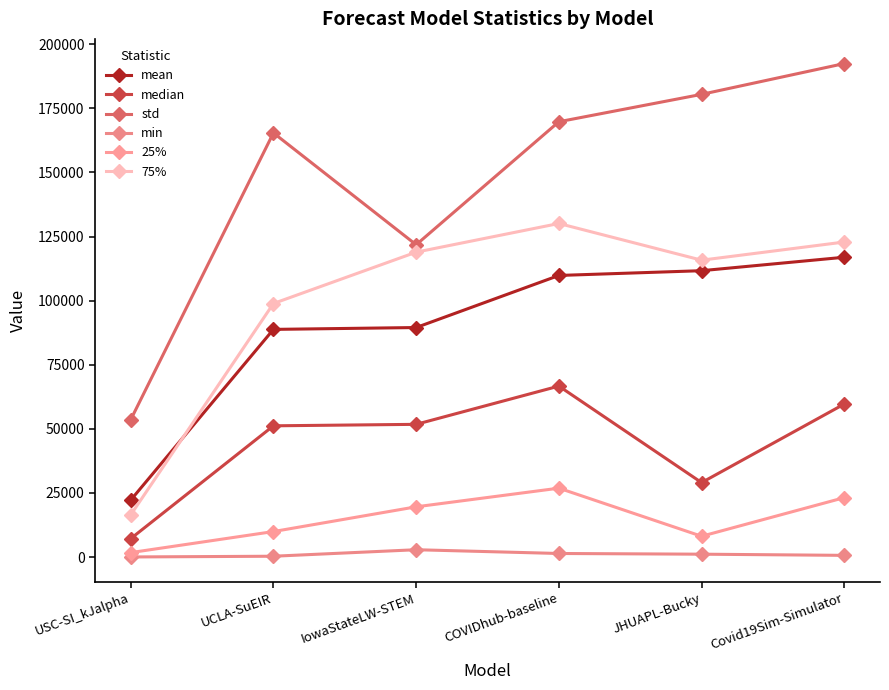

What is the label of the 5th point from the left?

JHUAPL-Bucky